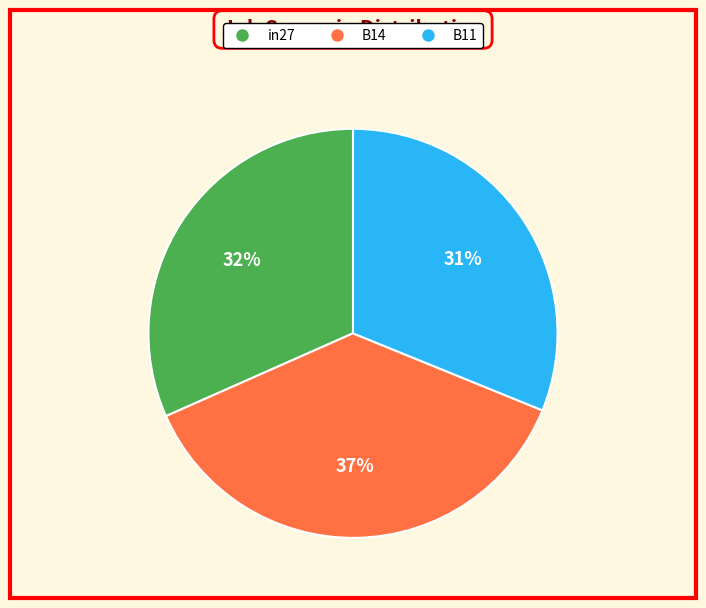

Combined, do in27 and B14 account for over 50%?

Yes